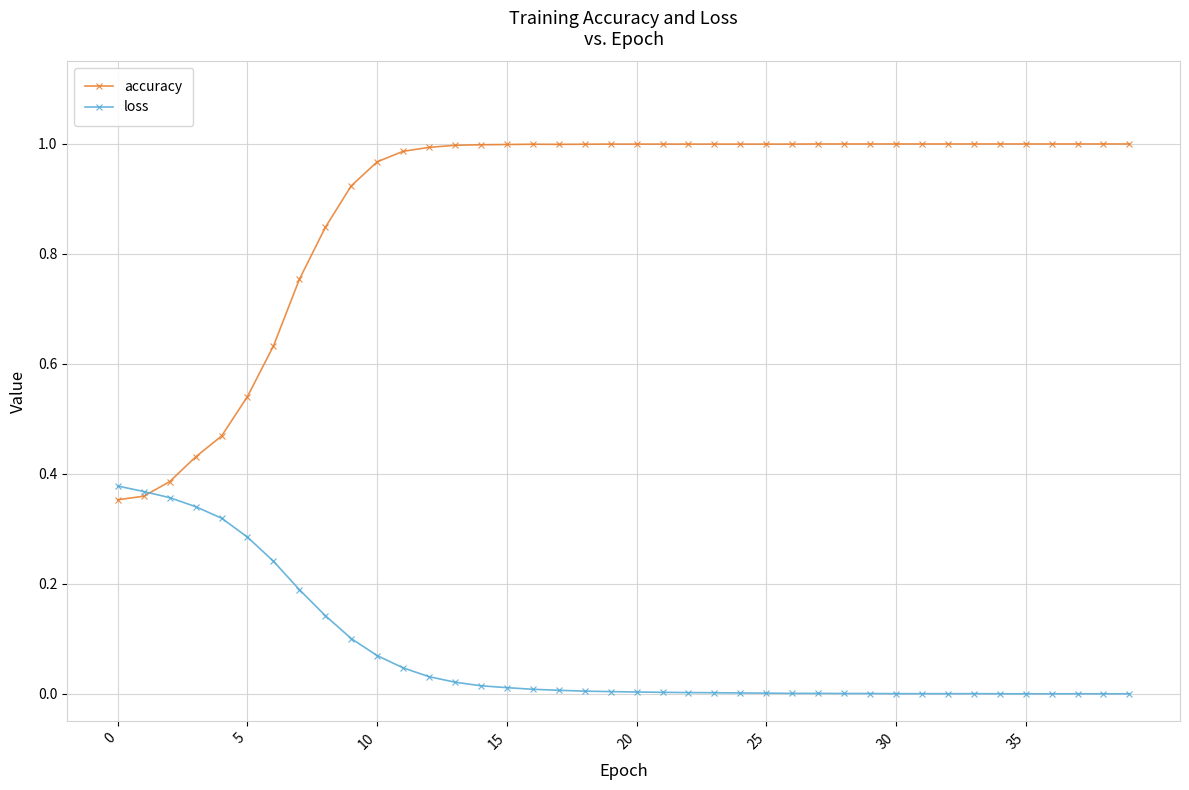

Which series has the largest total across all categories?

accuracy